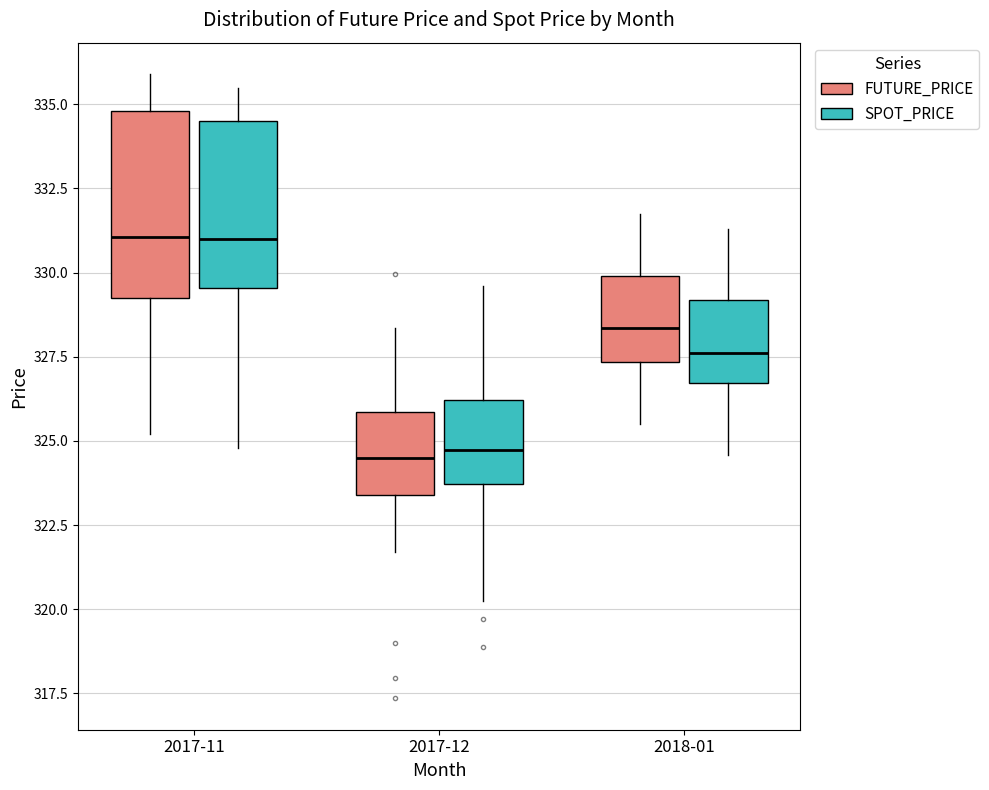

Where is the lower edge of the box for 2018-01 (FUTURE_PRICE) on the y-axis? The values are not printed on the chart, so give them approximately, as read against the axis.

327.5